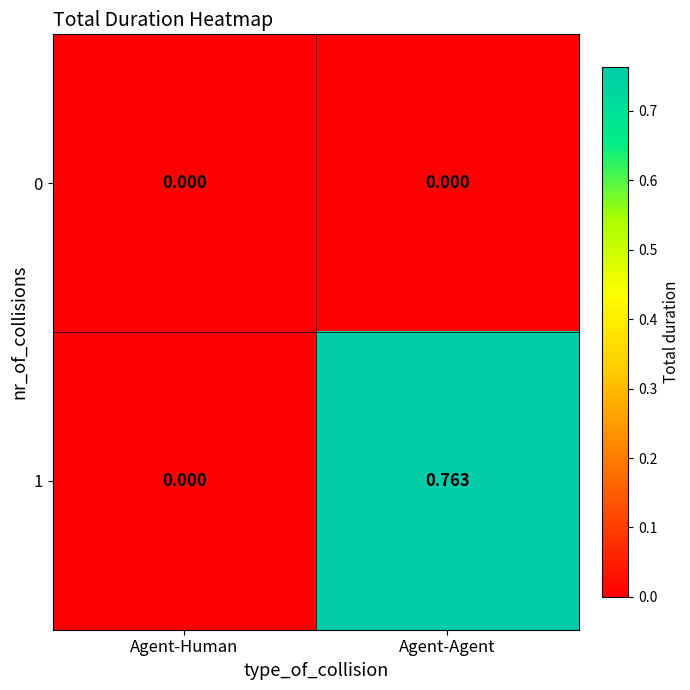

Which category has the highest value across all series?

Agent-Agent